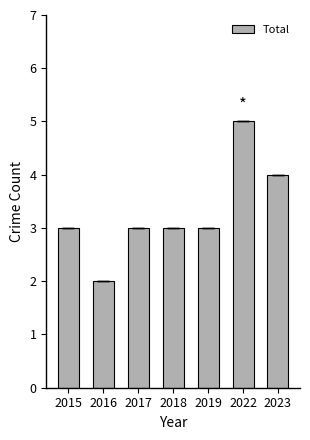

Reading left to right, what are all the values shown in this chart?

3	2	3	3	3	5	4